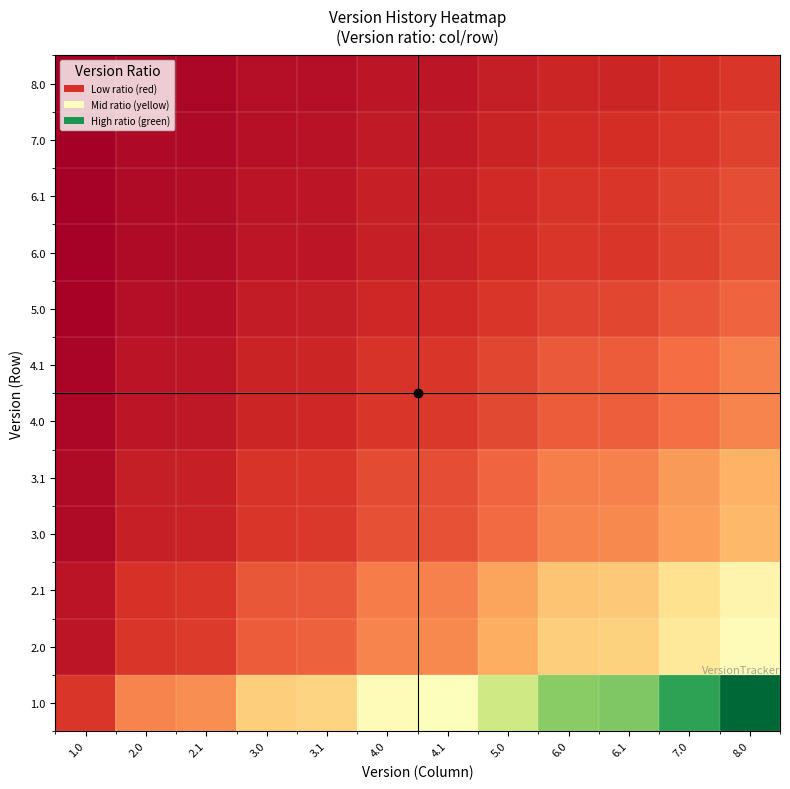

What is the total value across all series at 6.1?

23.9